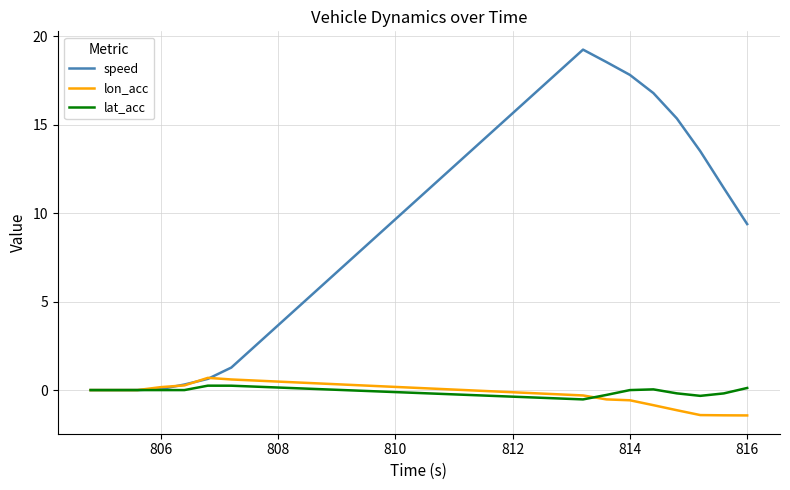

What is the maximum value shown in the chart?

19.2